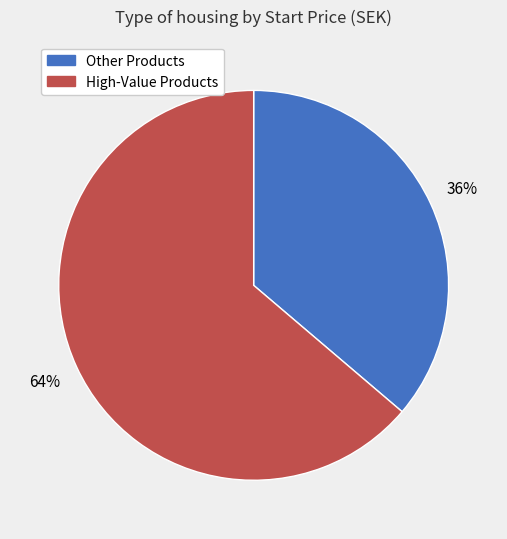

To the nearest percent, what is the average slice percentage?

50%